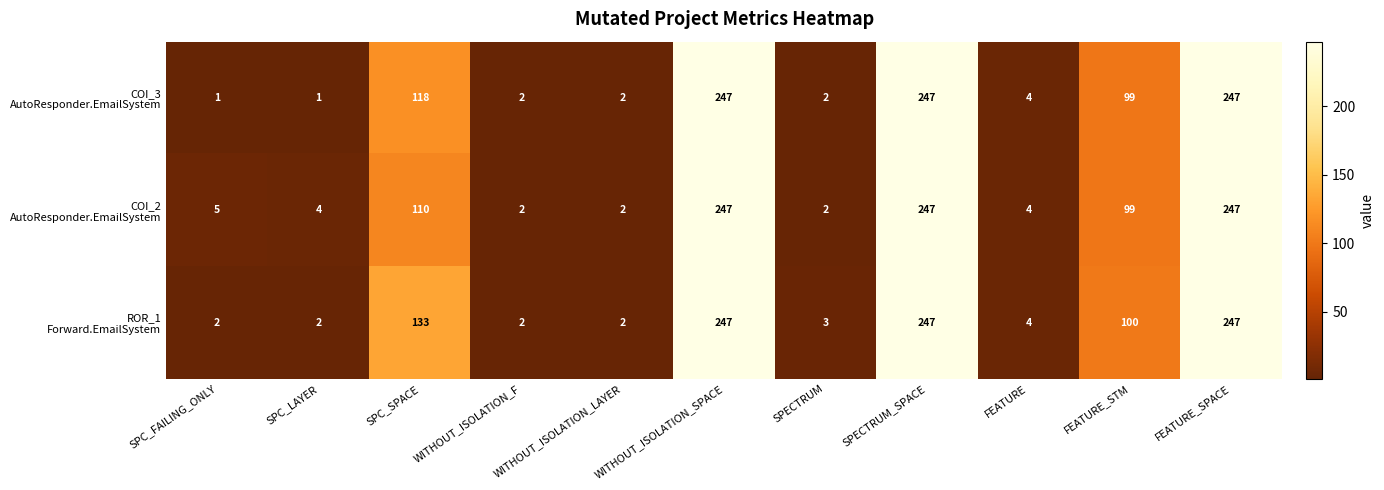

What is the greatest value displayed?

247